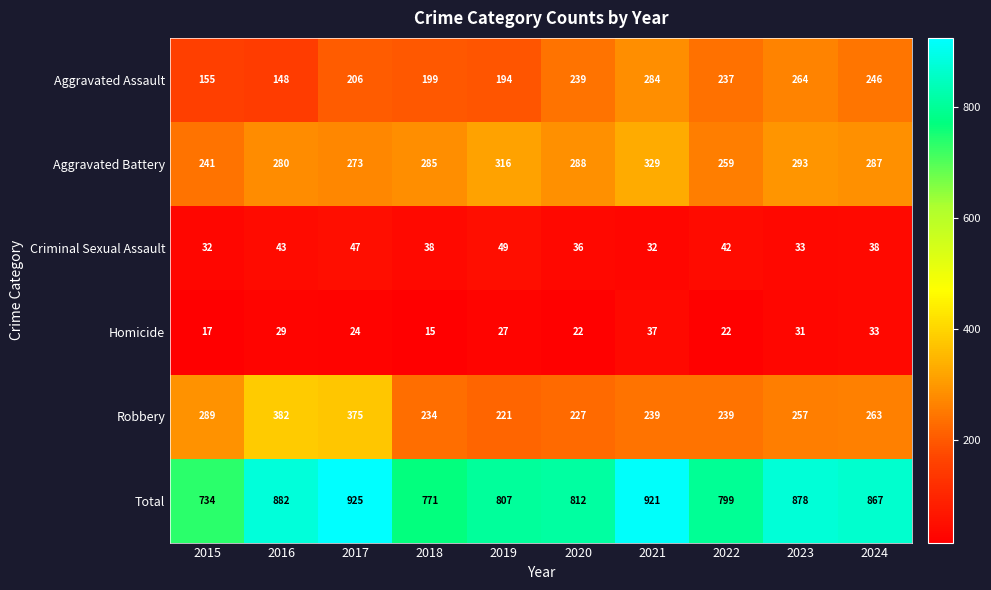

Which label corresponds to the smallest value in the chart?

2018